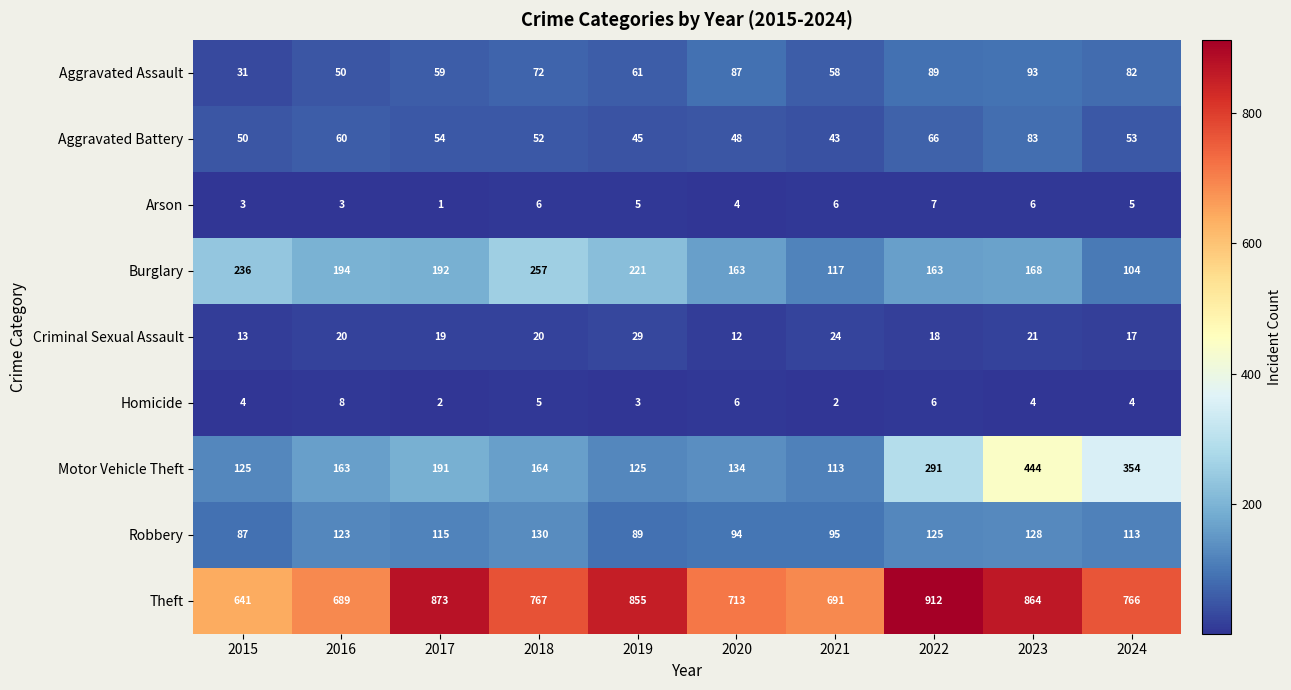

Which category has the highest value in the Robbery series?

2018